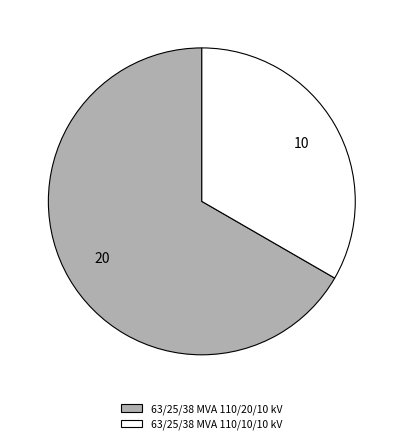

Which slice represents more than half of the pie?

63/25/38 MVA 110/20/10 kV